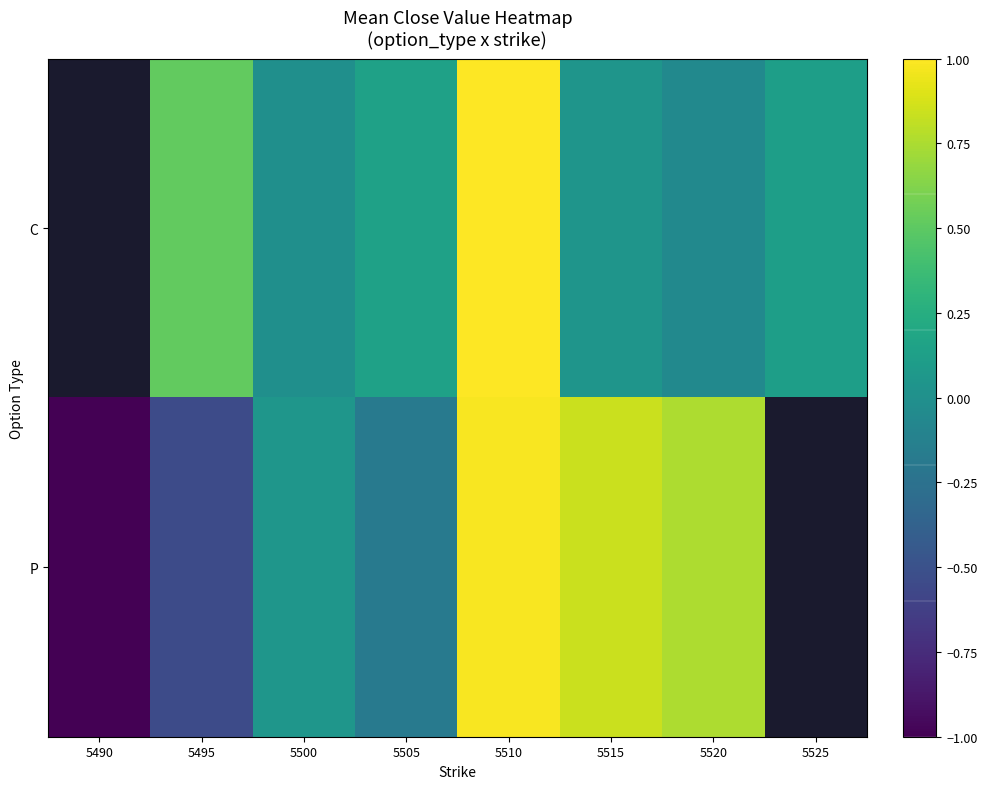

How many values in C are above zero?

5